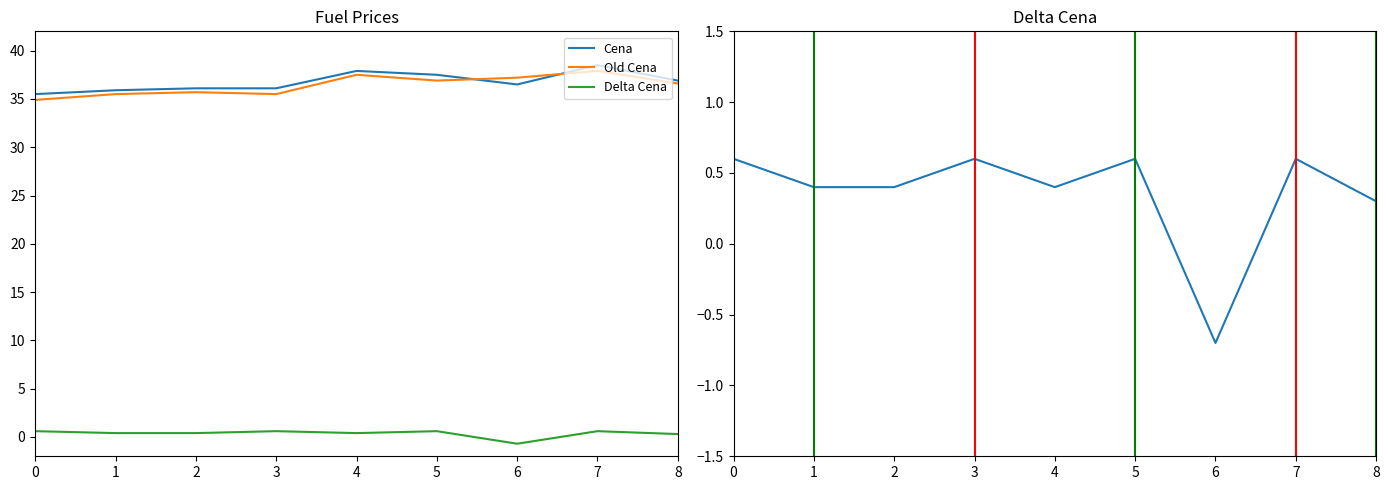

What is the difference between the second highest and minimum values in the Cena series?

2.4